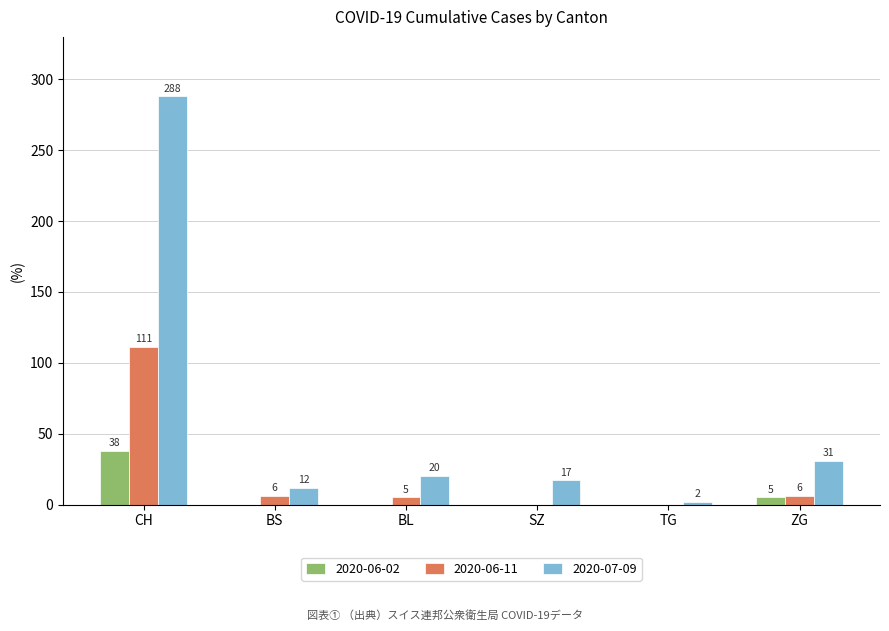

Which series changed the most between SZ and TG?

2020-07-09